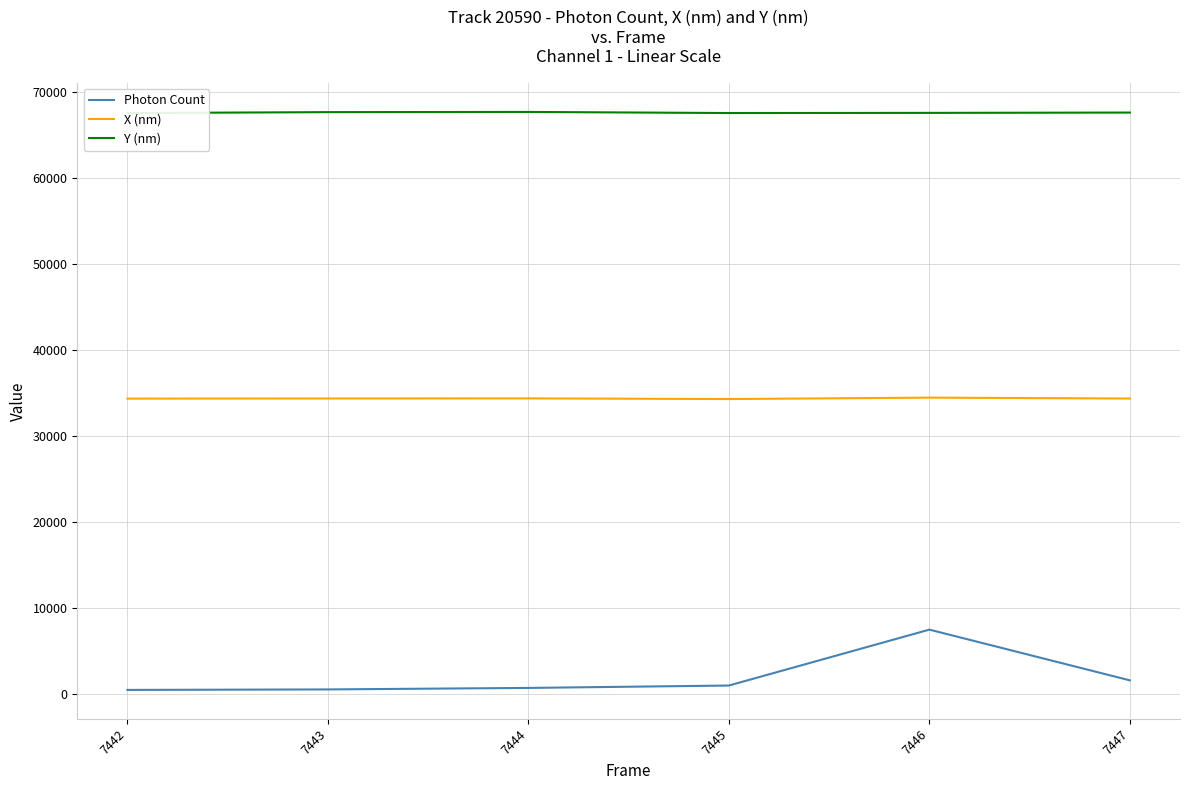

True or false: Y (nm) and Photon Count cross at least once.

False